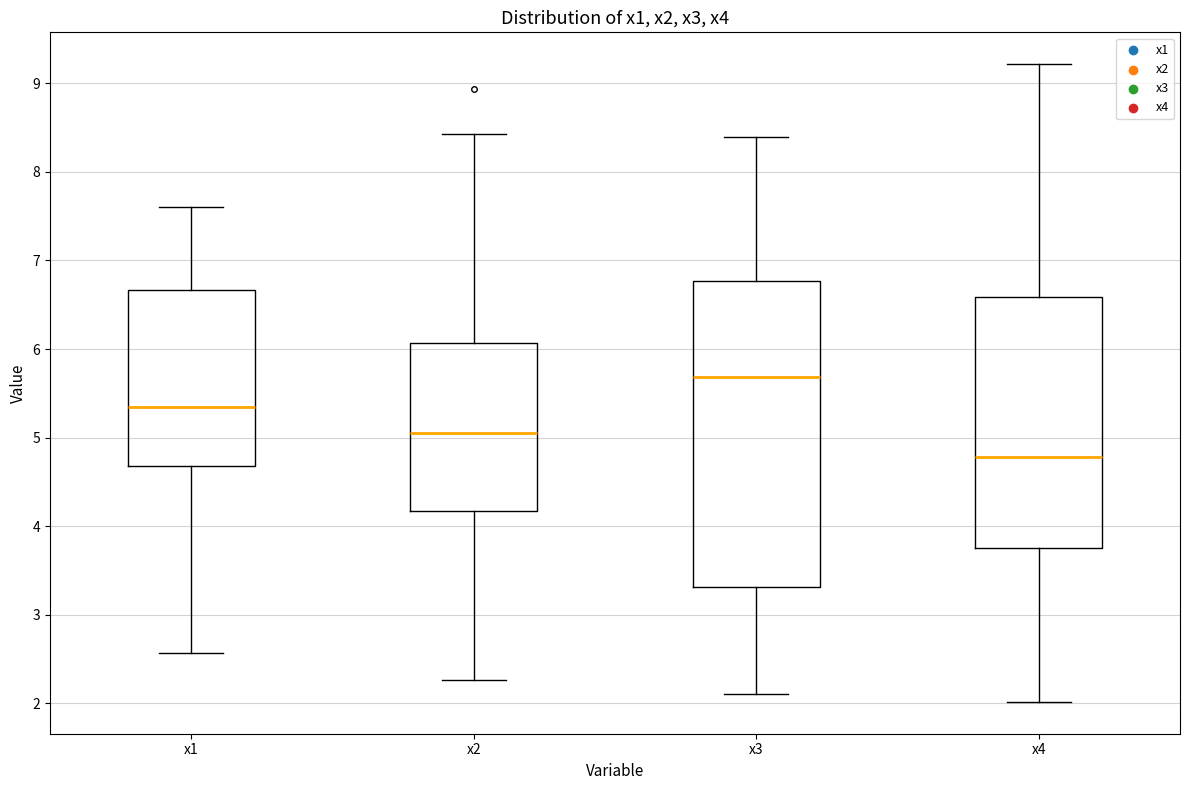

Reading left to right, transcribe this box plot: for each box, give where its median line is, the range the box spans, and where its two whiskers end, as read against the y-axis. The values are not printed on the chart, so give them approximately, as read against the axis.

x1: median 5.3, box 4.7 to 6.7, whiskers 2.6 to 7.6
x2: median 5.1, box 4.2 to 6.1, whiskers 2.3 to 8.4
x3: median 5.7, box 3.3 to 6.8, whiskers 2.1 to 8.4
x4: median 4.8, box 3.8 to 6.6, whiskers 2.0 to 9.2